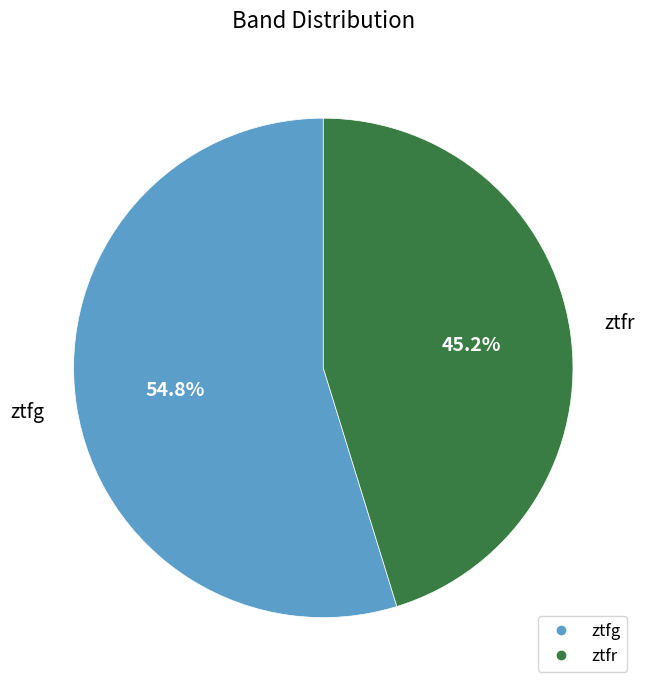

Is there any slice that represents more than half of the pie?

Yes